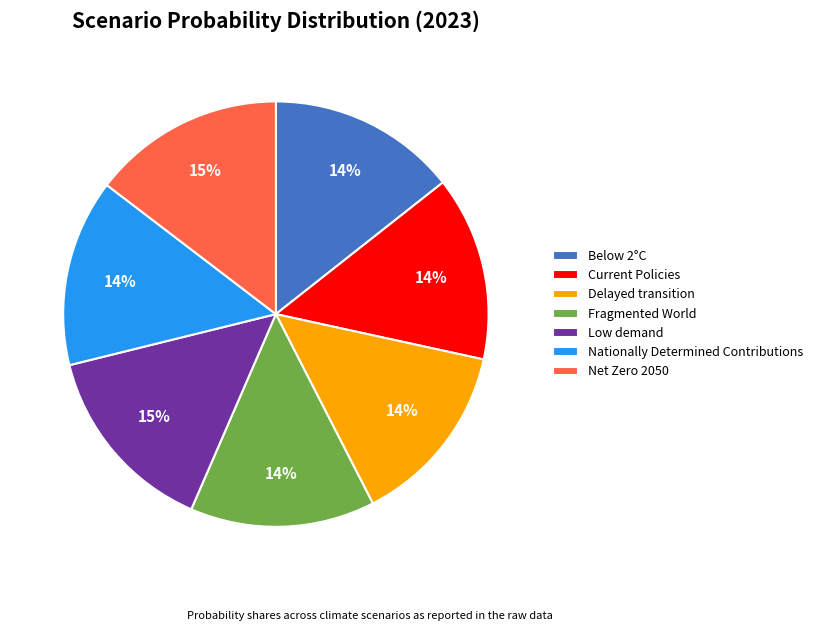

To the nearest percent, what is the average slice percentage?

14%